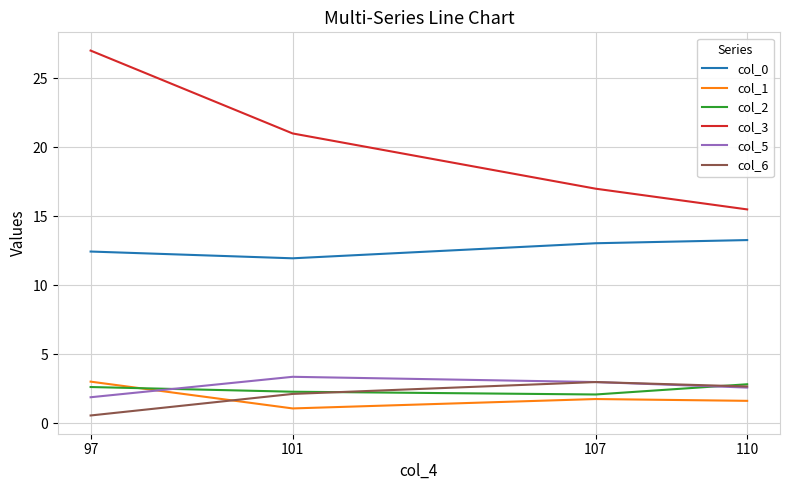

What is the total value across all series at 110?

38.5